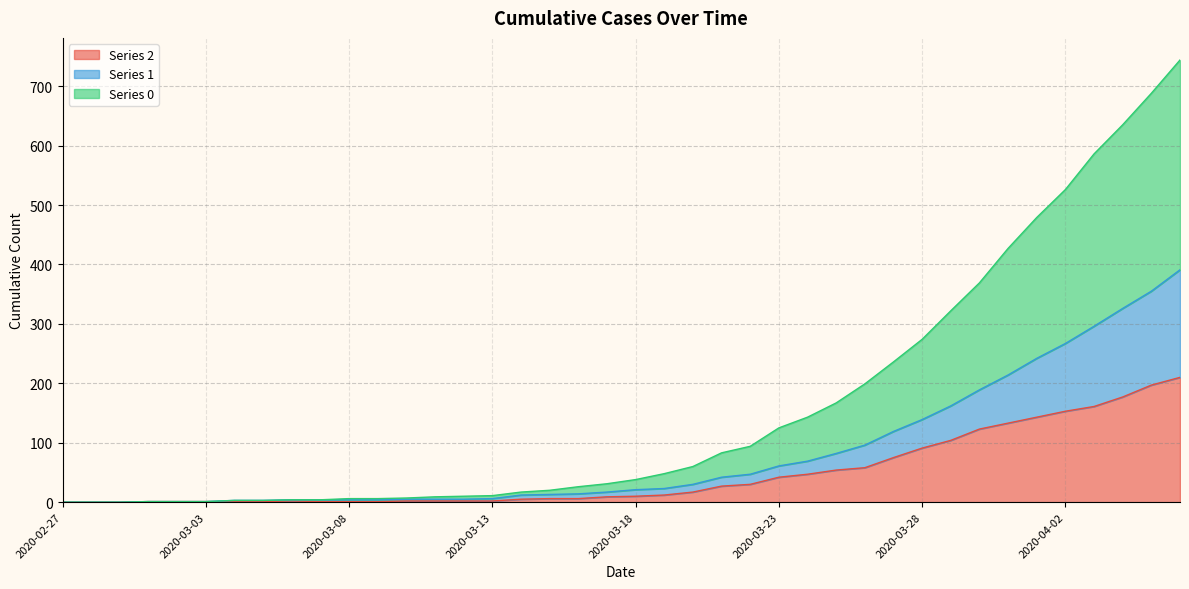

True or false: 0 has a value of -376 at 2020-02-29.

False